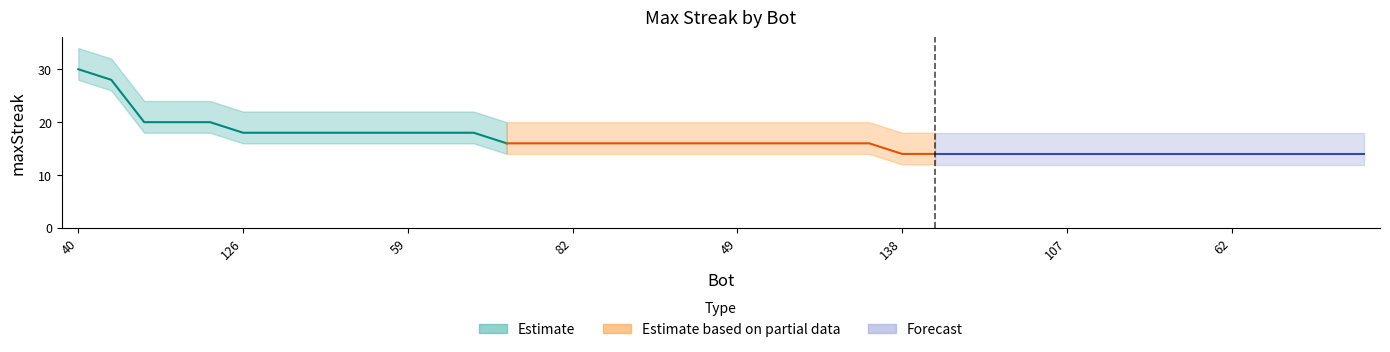

Rank the categories by value from highest to lowest.

40, 125, 25, 11, 0, 126, 113, 87, 71, 65, 59, 37, 12, 111, 106, 82, 75, 74, 61, 57, 49, 19, 14, 9, 7, 138, 132, 116, 115, 110, 107, 103, 94, 83, 80, 62, 58, 44, 38, 28